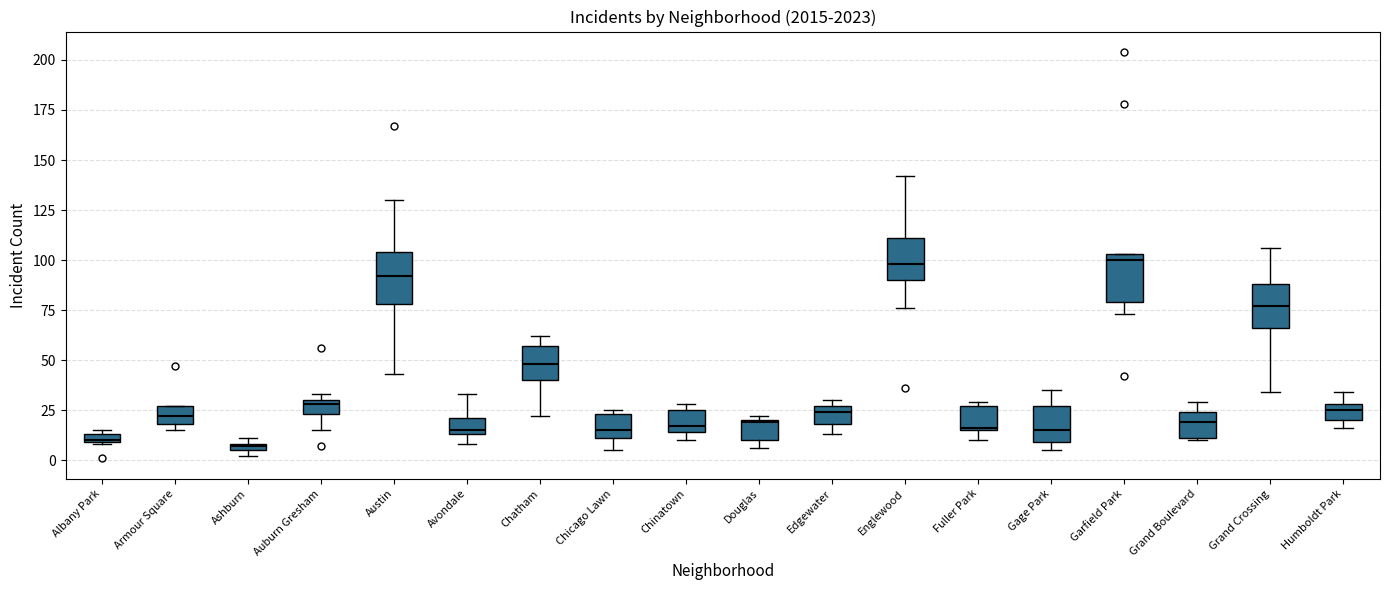

Where is the lower edge of the box for Albany Park on the y-axis? The values are not printed on the chart, so give them approximately, as read against the axis.

10